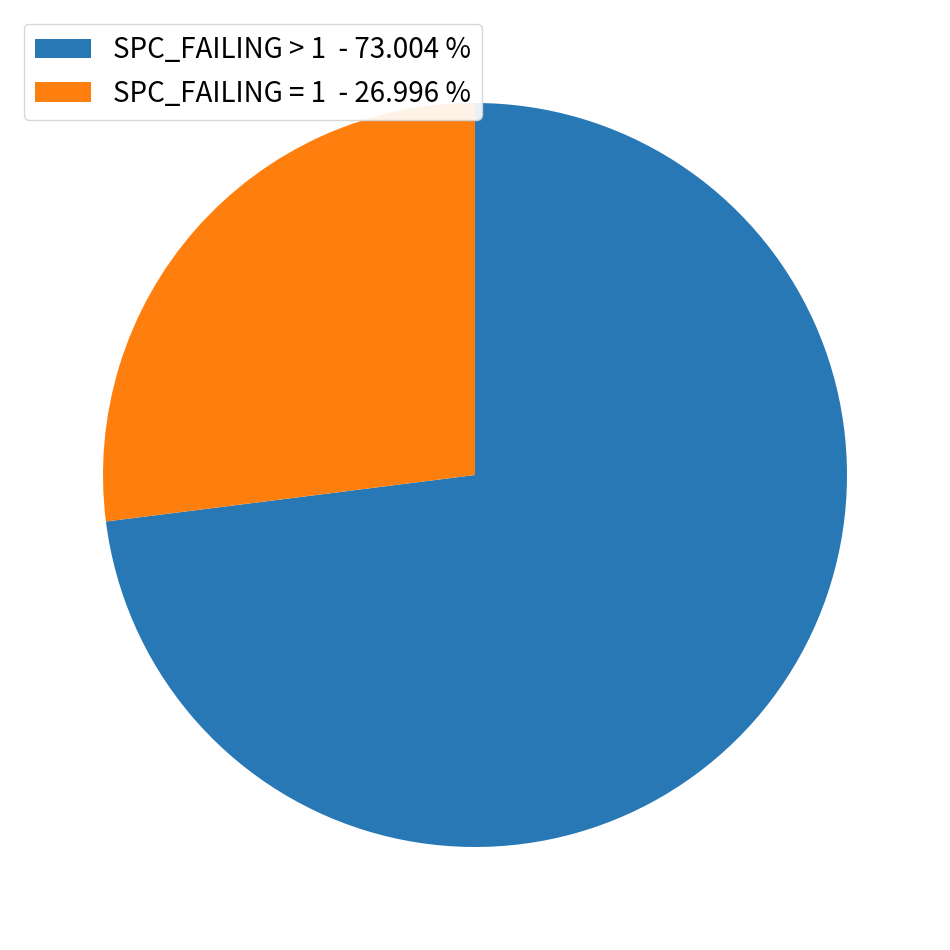

Does any single category account for the majority?

Yes